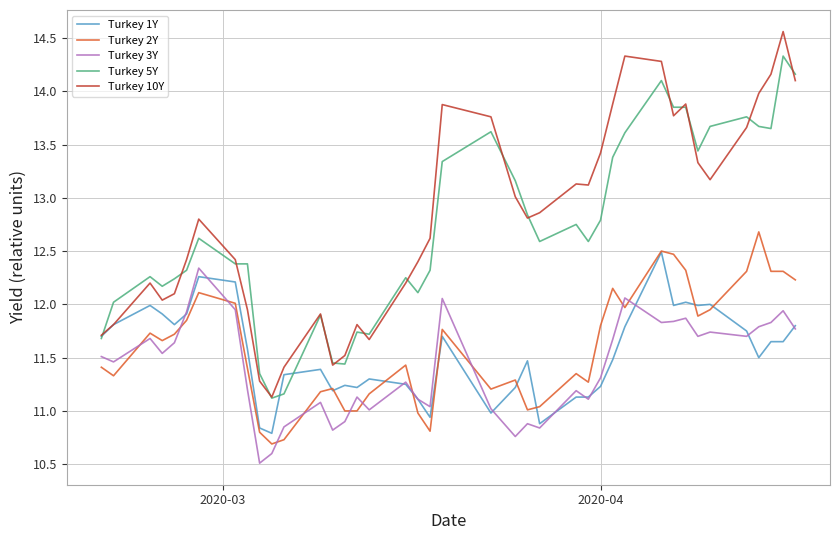

True or false: Turkey 10Y and Turkey 2Y intersect in this chart.

False